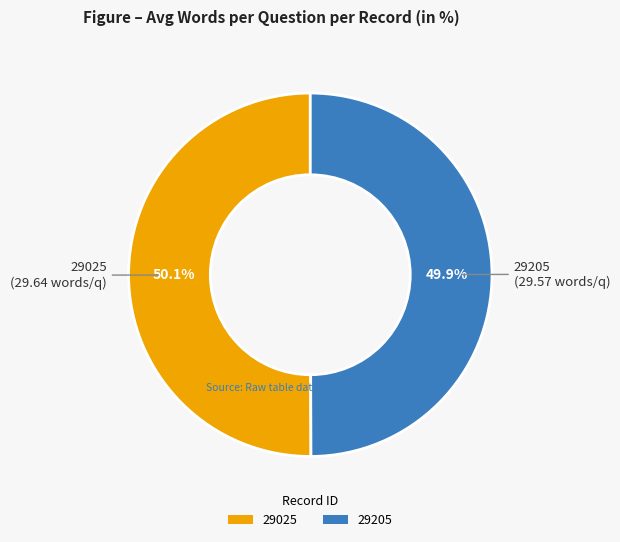

Is there any slice that represents more than half of the pie?

Yes